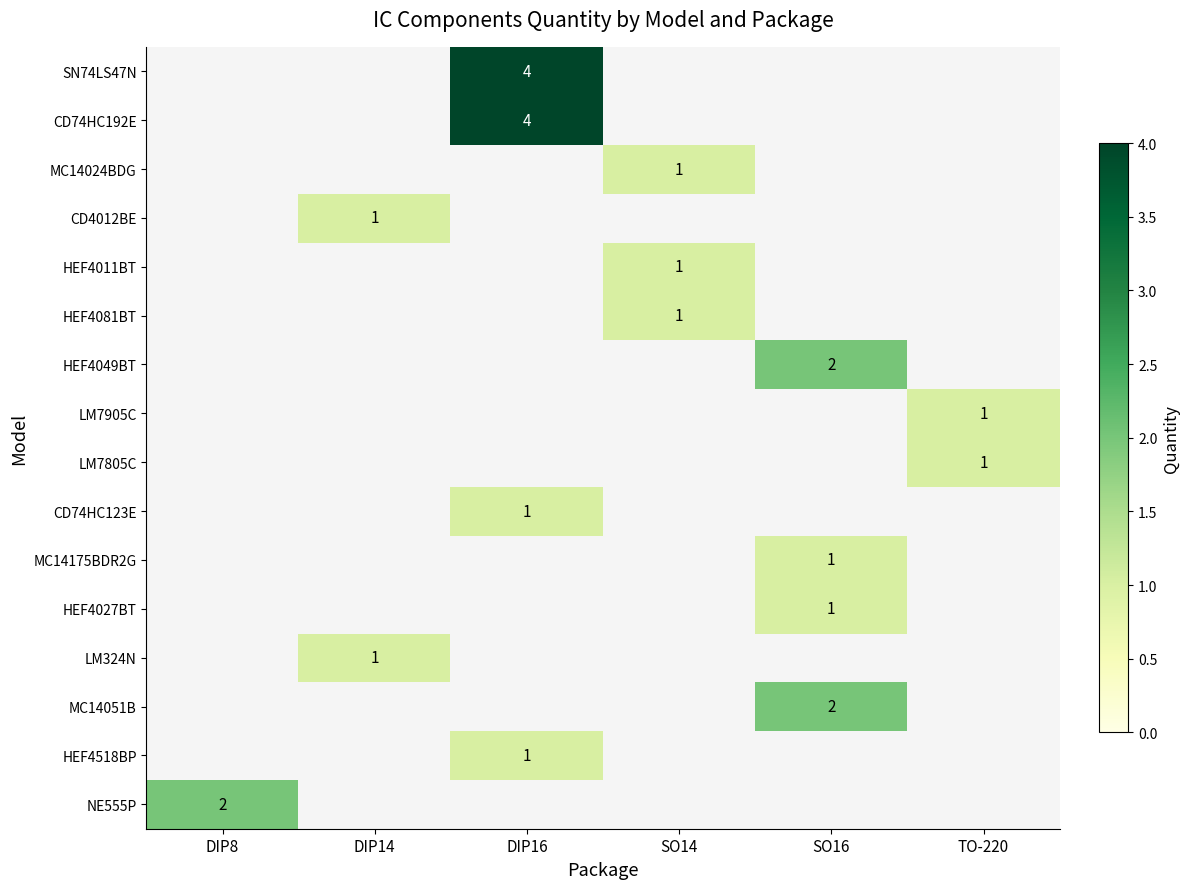

True or false: SN74LS47N has a value of 2 at DIP16.

False